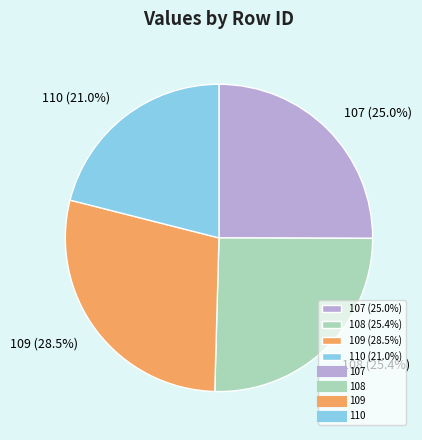

Is the sum of 108 (25.4%) and 109 (28.5%) greater than half?

Yes